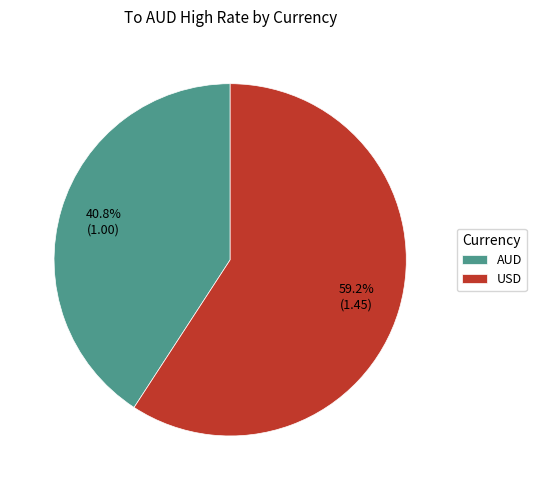

True or false: USD accounts for 59% of the total.

True